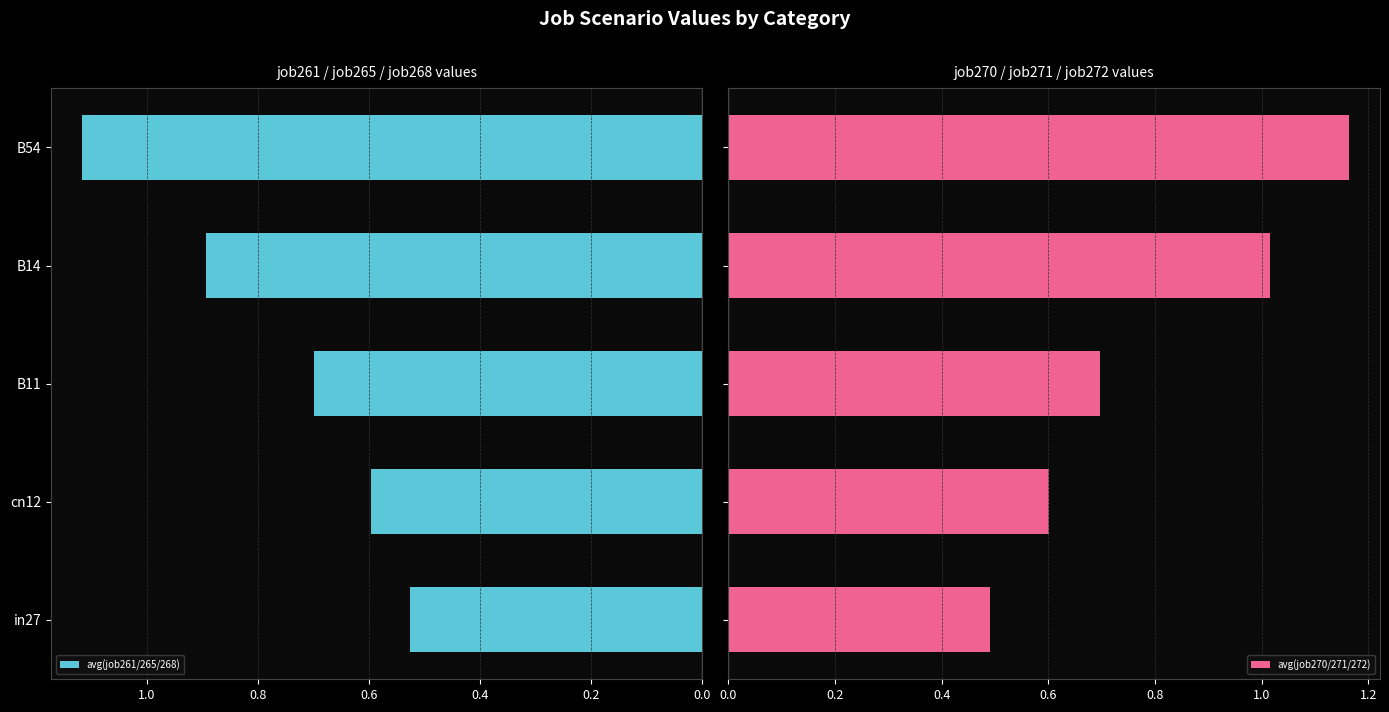

At which label does avg(job261/265/268) reach its minimum?

in27